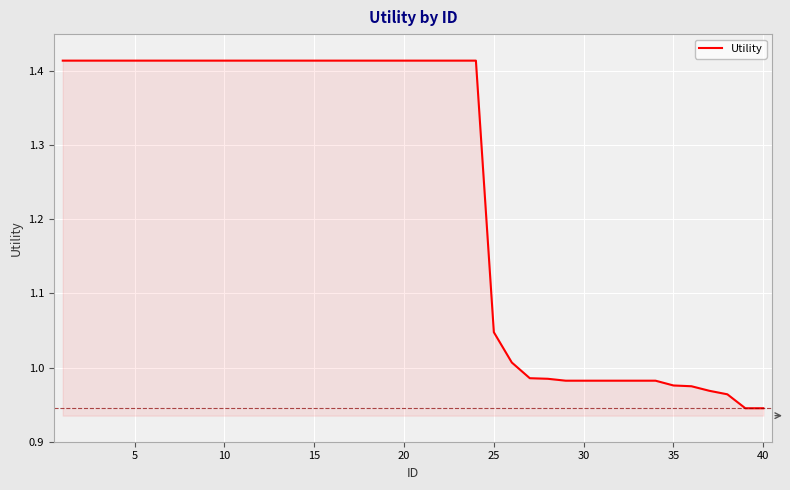

What is the smallest value displayed?

0.9